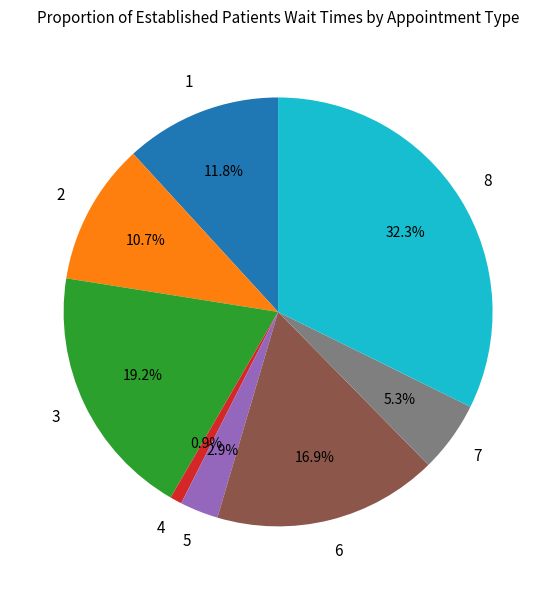

Does any single category account for the majority?

No